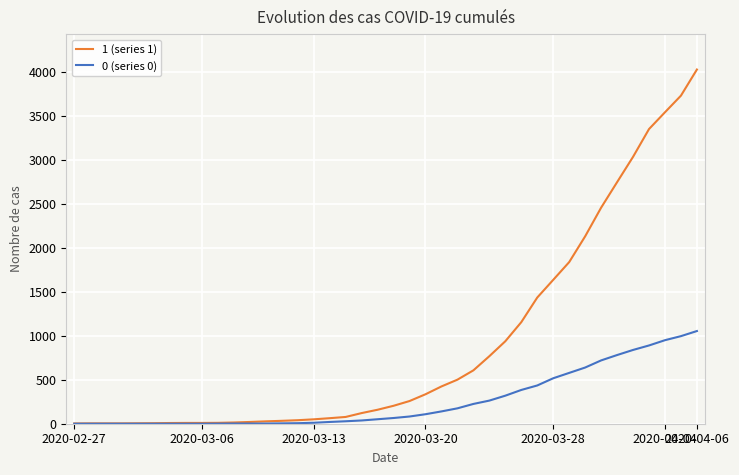

Which series has the largest range (max minus min)?

1 (series 1)